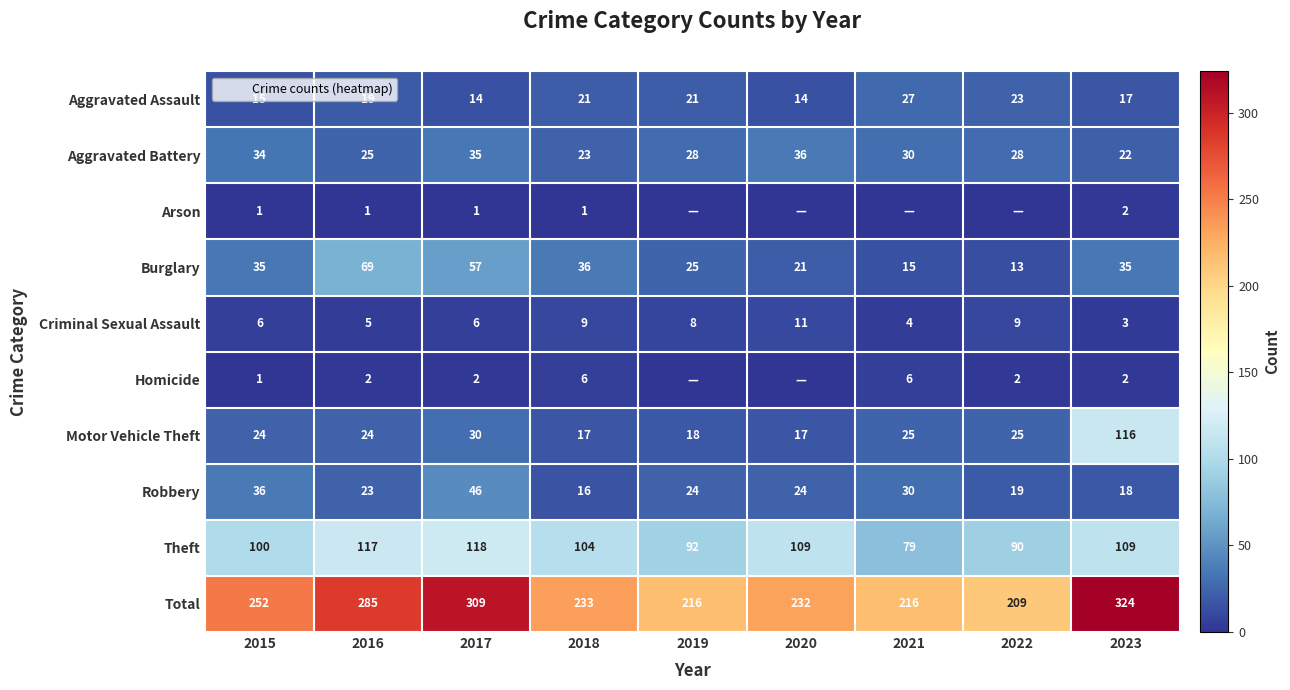

At which label is Homicide closest to 3?

2016